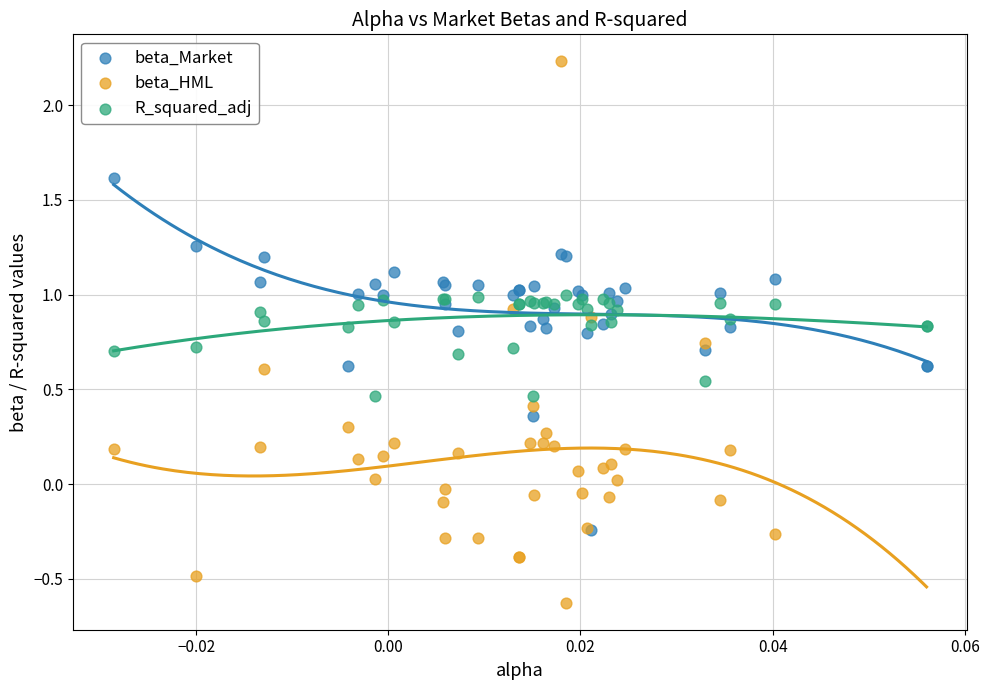

Which series has the largest Y range (max minus min)?

beta_HML